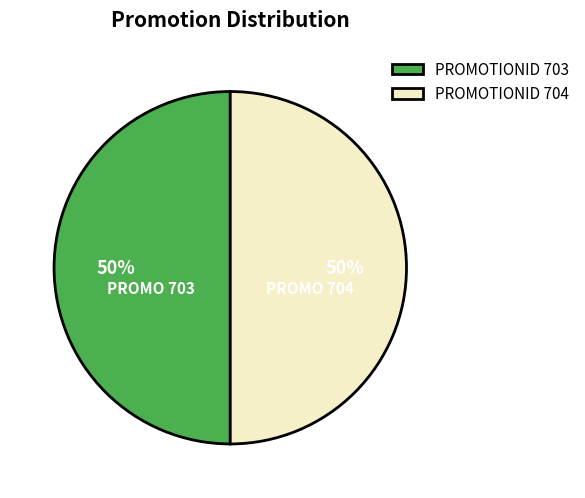

Is it true that PROMOTIONID 704 is 50% of the pie?

True